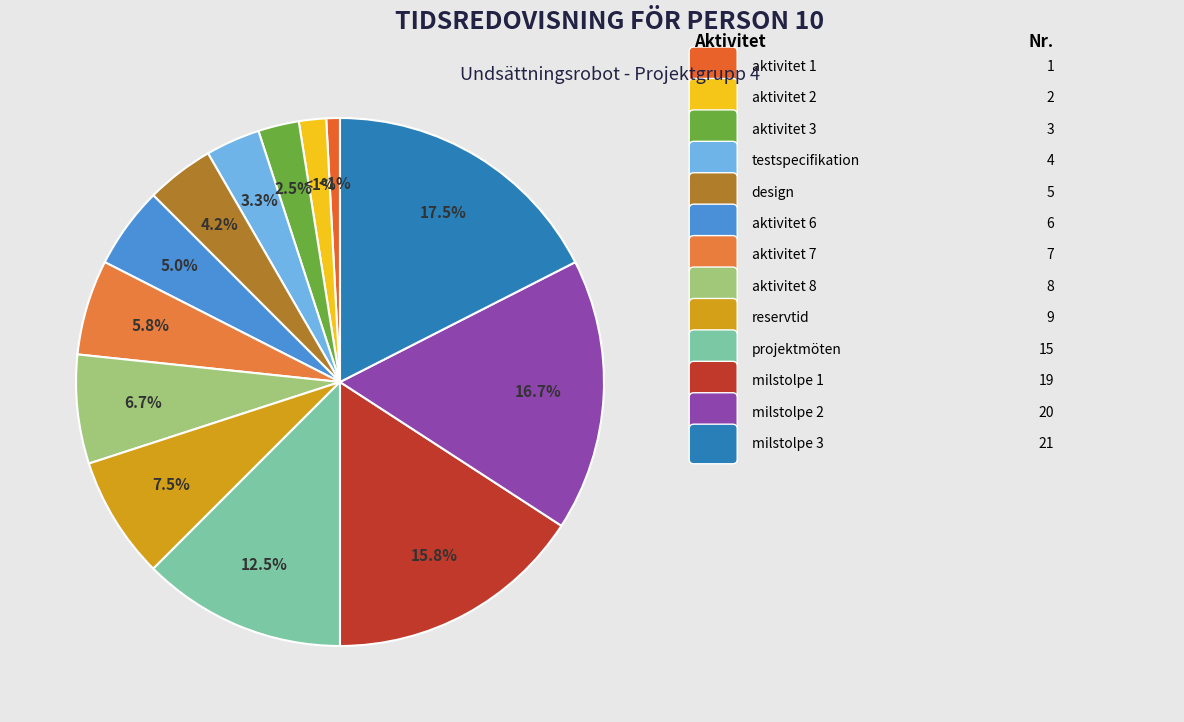

What is the change in value from aktivitet 3 to aktivitet 8?

+5